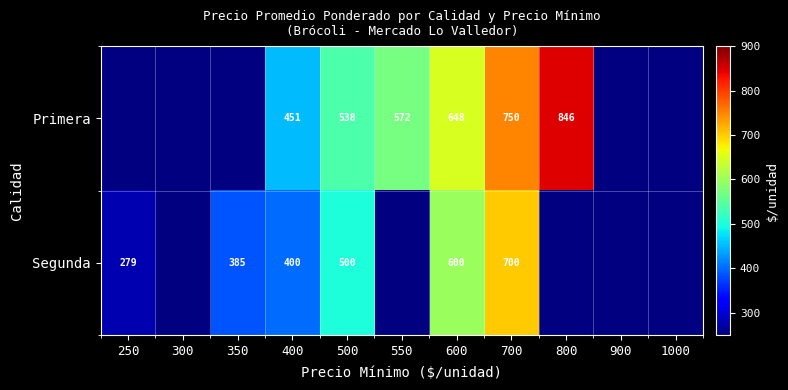

At 700, list the series in order from smallest to largest.

Segunda, Primera